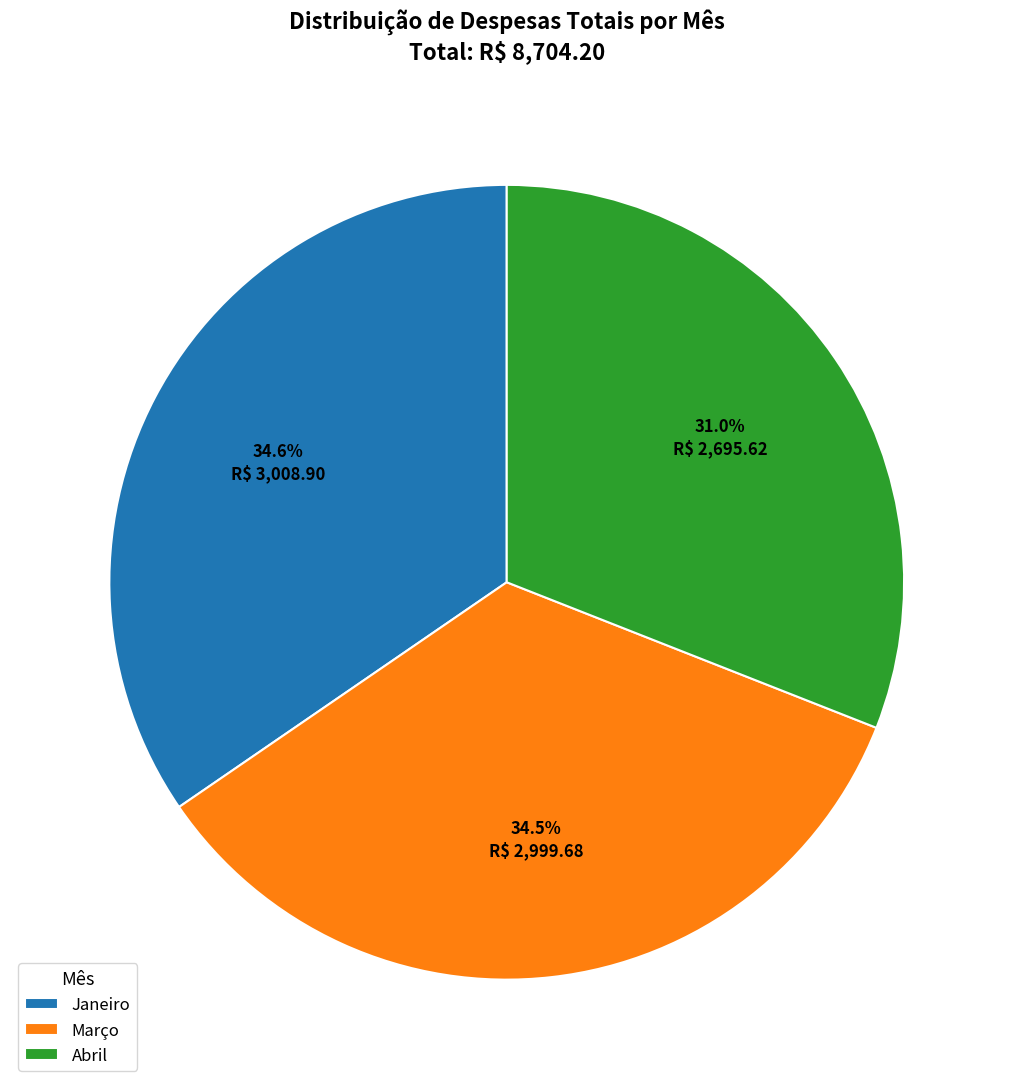

To the nearest percent, what is the combined percentage of Janeiro and Março?

69%